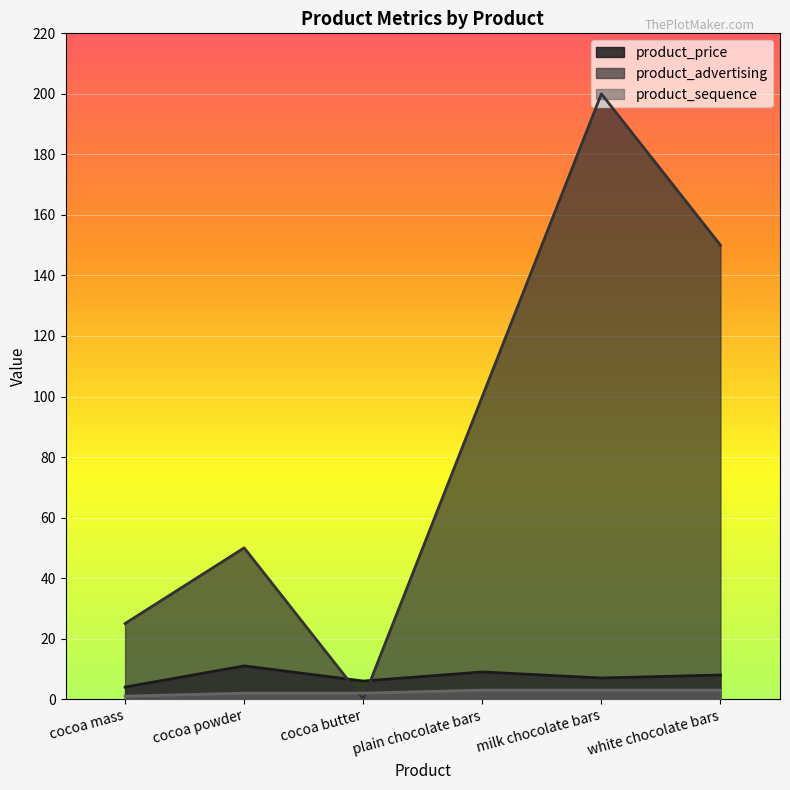

At how many categories does at least one series exceed 138?

2